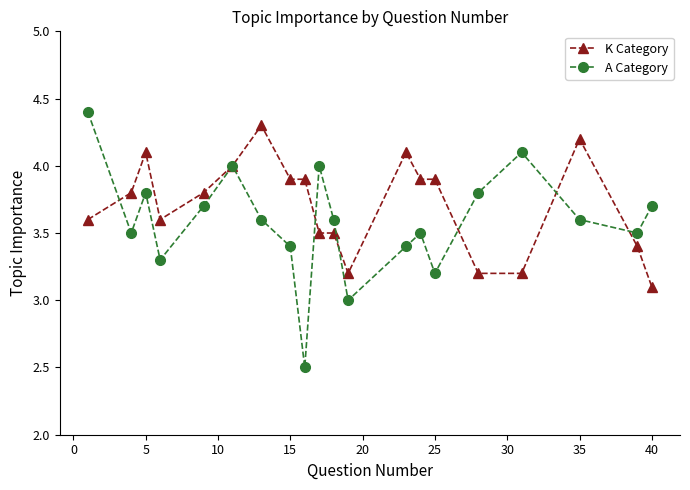

Which series has the largest total across all categories?

K Category